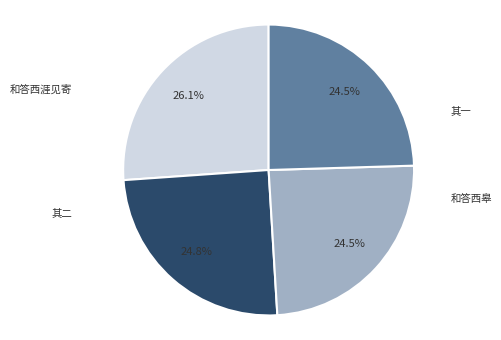

Is there any slice that represents more than half of the pie?

No